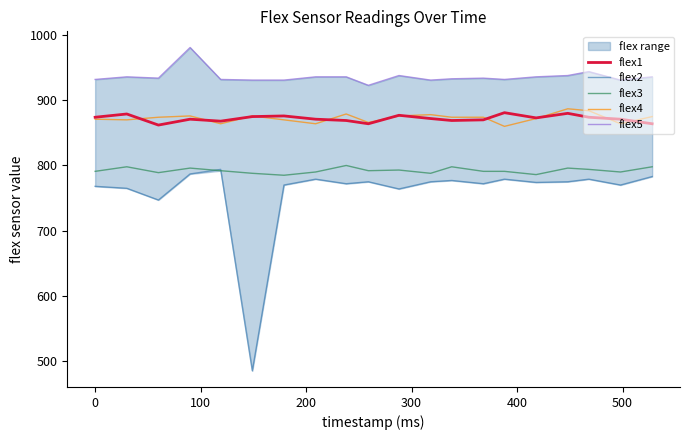

Is this an area chart (filled region under the line)?

No